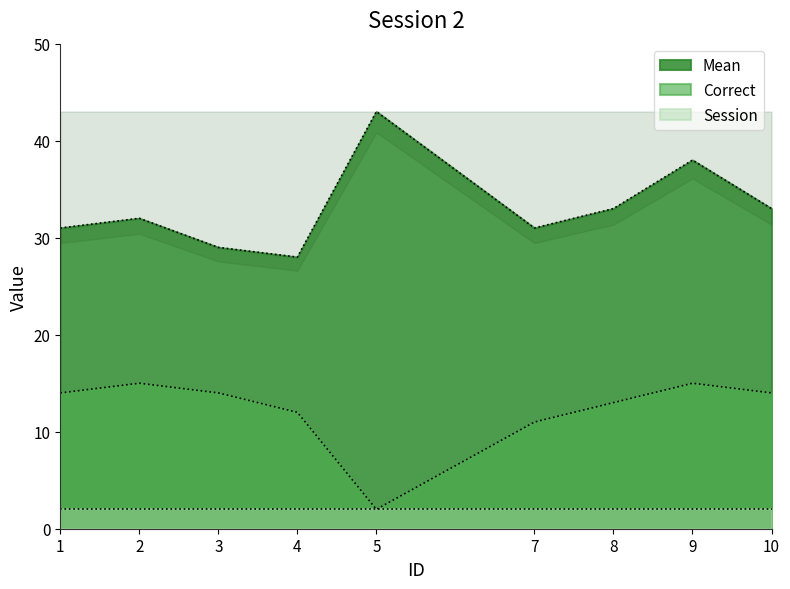

True or false: Mean has a value of 29 at 3.

True